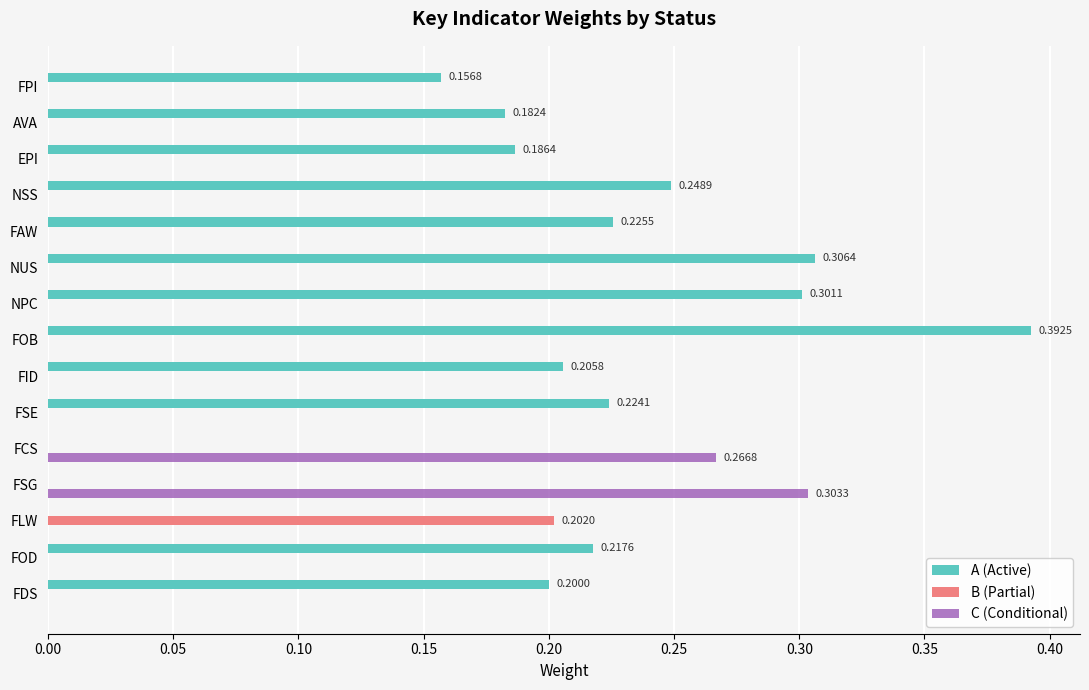

At which category is the sum across all series the highest?

FOB